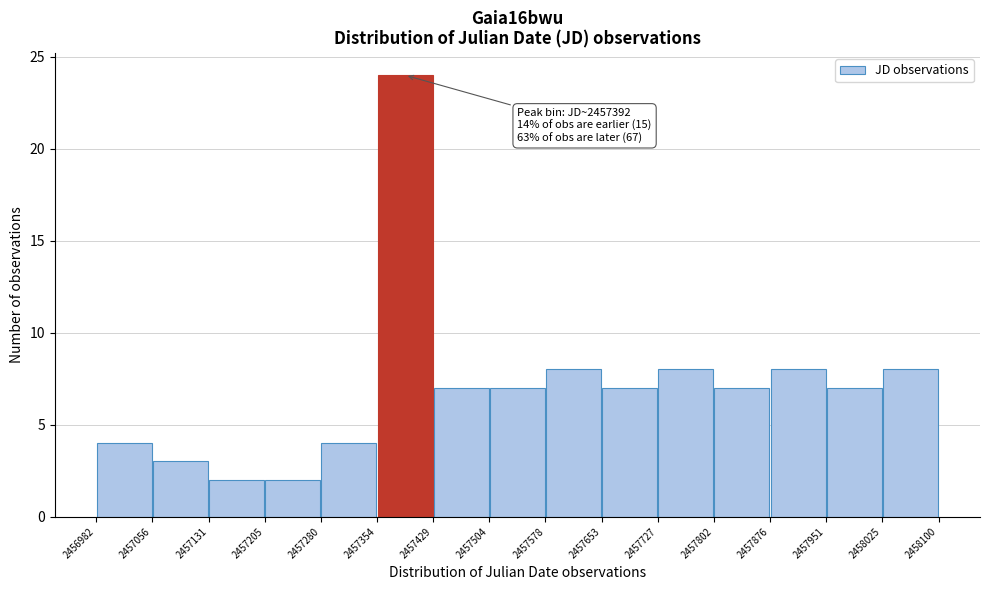

Over which range of the x-axis is the bar tallest?

2457354 to 2457429